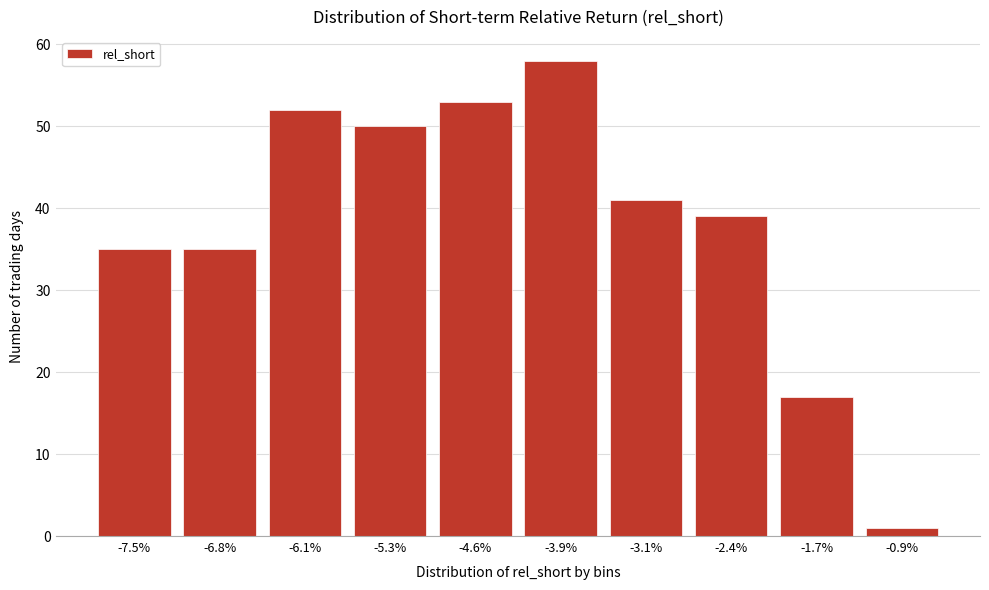

Reading left to right, transcribe all the data shown in this chart.

-7.5%=35	-6.8%=35	-6.1%=52	-5.3%=50	-4.6%=53	-3.9%=58	-3.1%=41	-2.4%=39	-1.7%=17	-0.9%=1